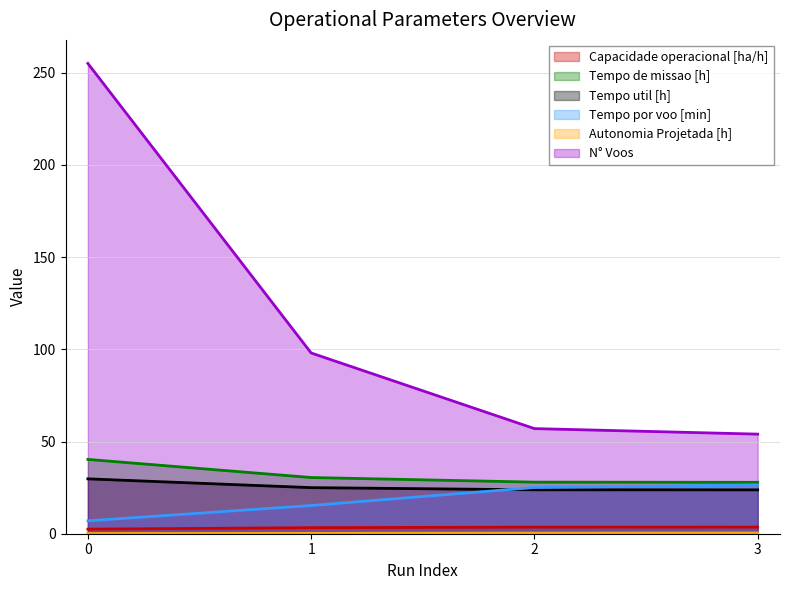

Is it true that Capacidade operacional [ha/h] equals 2.5 at 3?

False